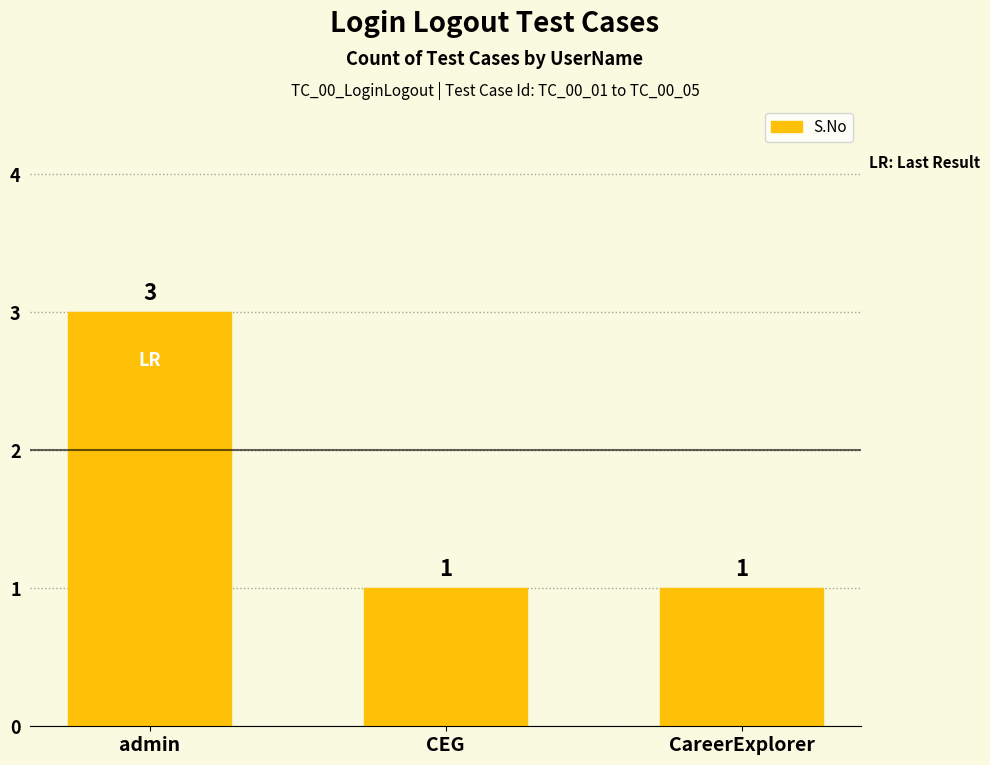

Approximately how many times larger is the value at CareerExplorer compared to CEG?

1.0